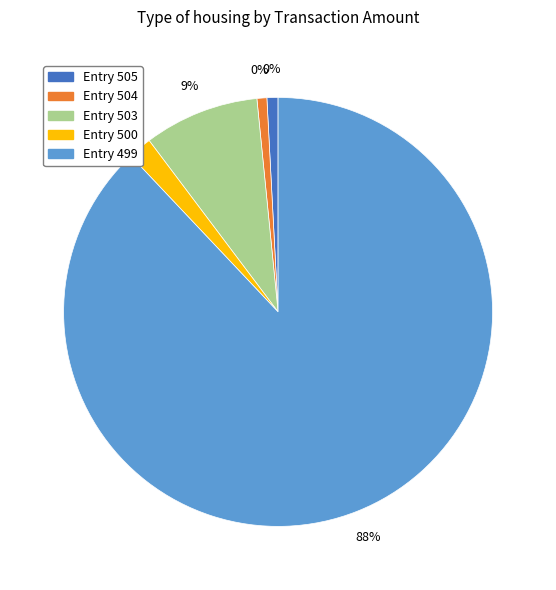

Does any single category account for the majority?

Yes